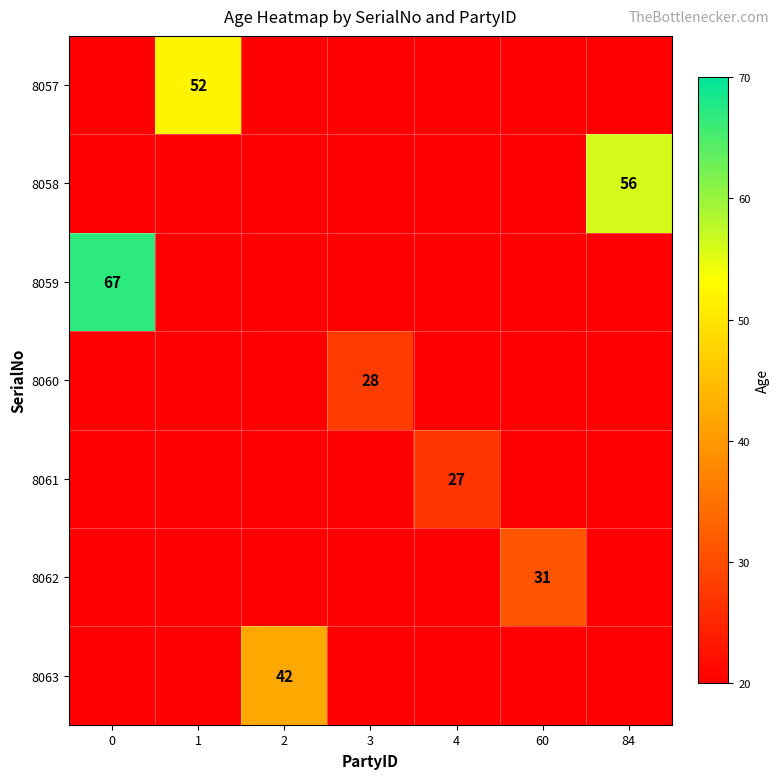

How many data points does each series have?

7